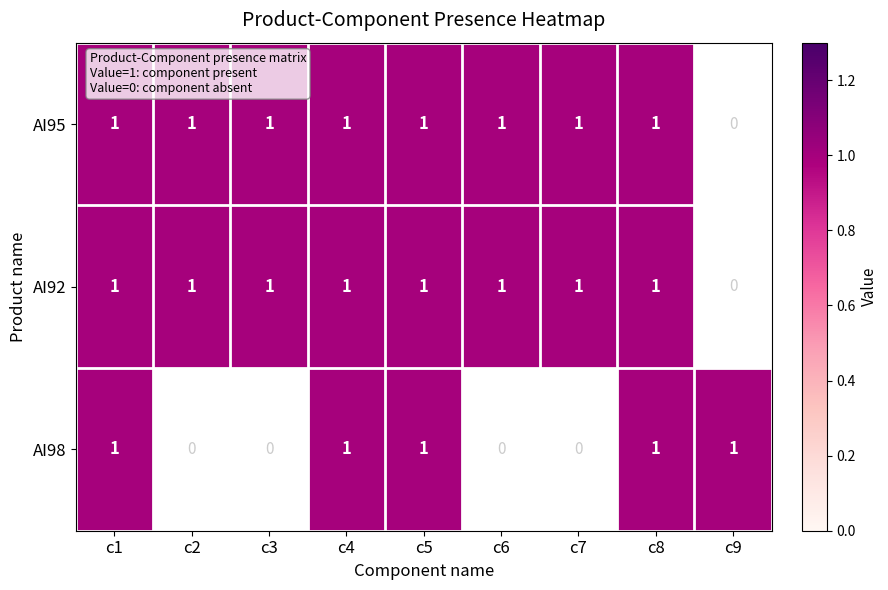

Reading left to right, transcribe all the data shown in this chart.

AI95: 1	1	1	1	1	1	1	1	0
AI92: 1	1	1	1	1	1	1	1	0
AI98: 1	0	0	1	1	0	0	1	1